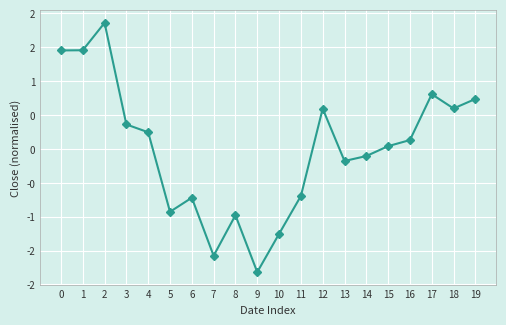

List the labels in order of value, smallest first.

9, 7, 10, 8, 5, 6, 11, 13, 14, 15, 16, 4, 3, 12, 18, 19, 17, 0, 1, 2